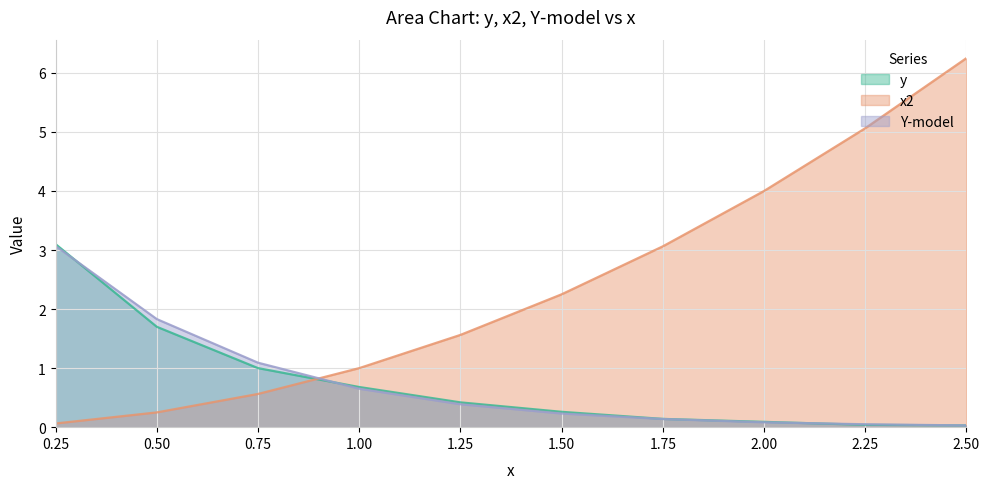

What is the label of the 6th point from the left?

1.5